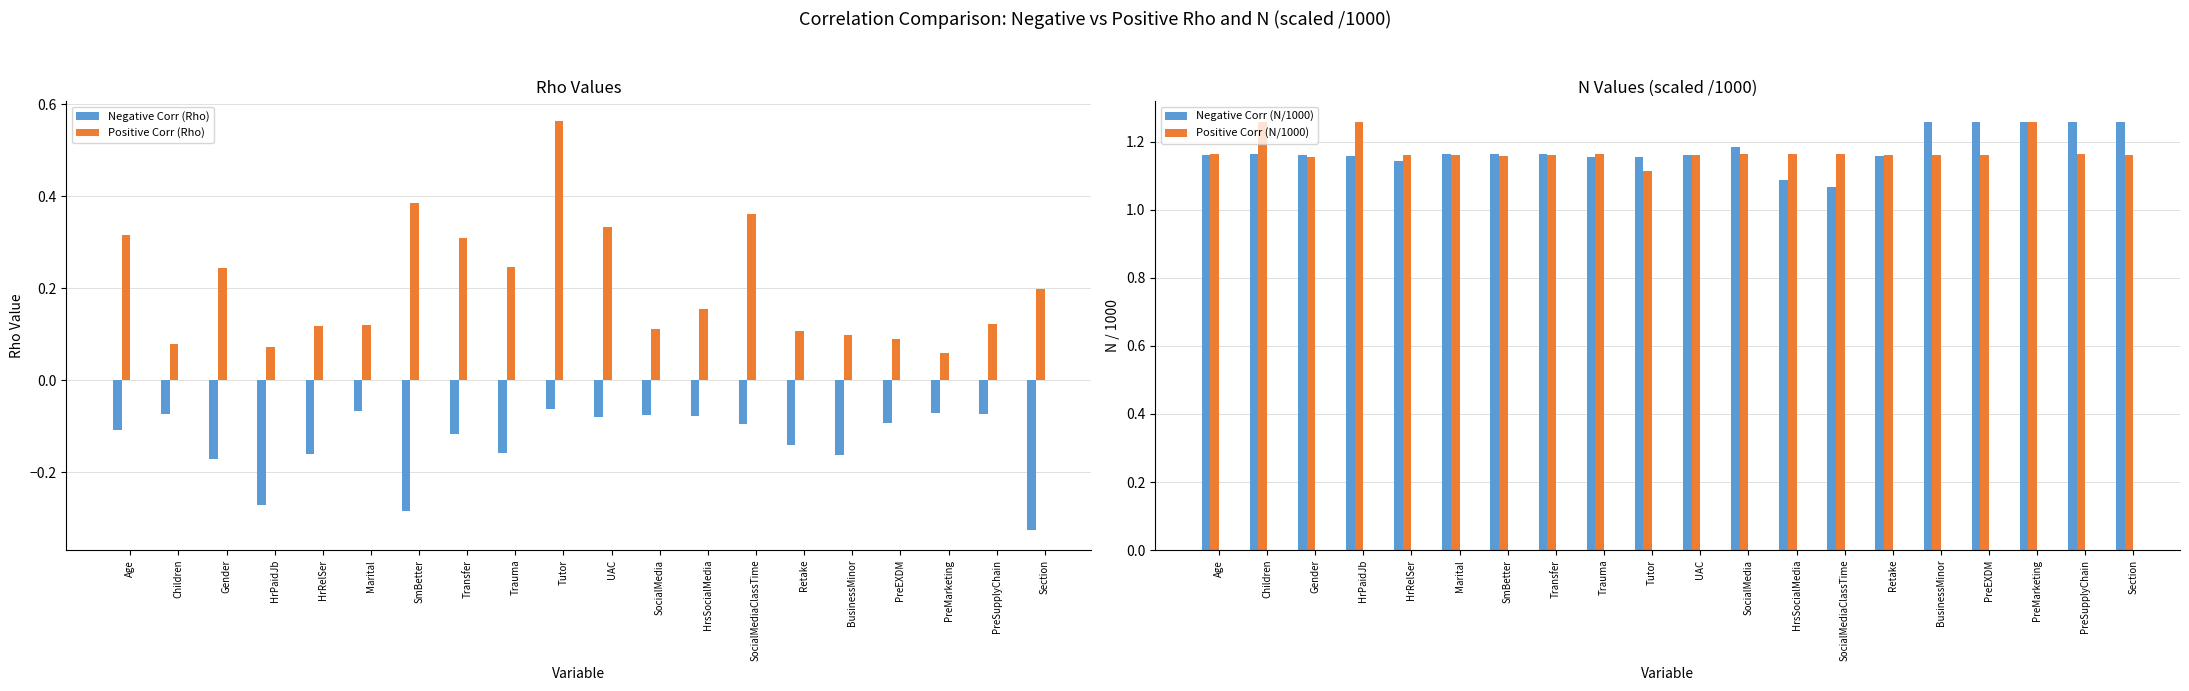

Is it true that Positive Corr (Rho) equals 0.1 at PreEXDM?

False